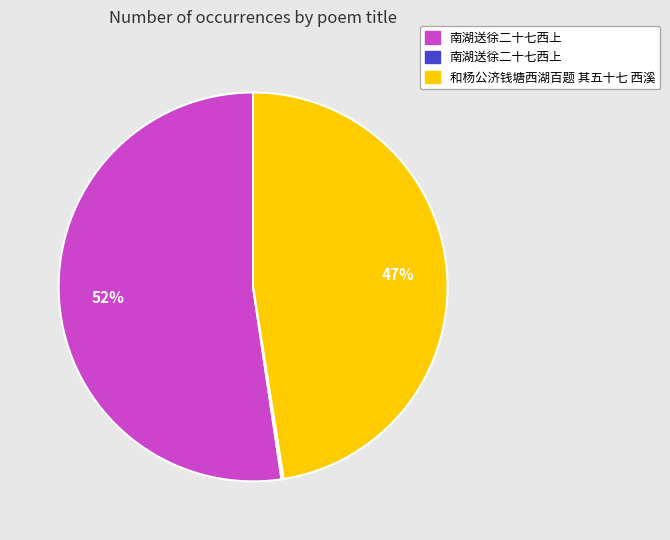

Is there a majority slice in this chart?

Yes